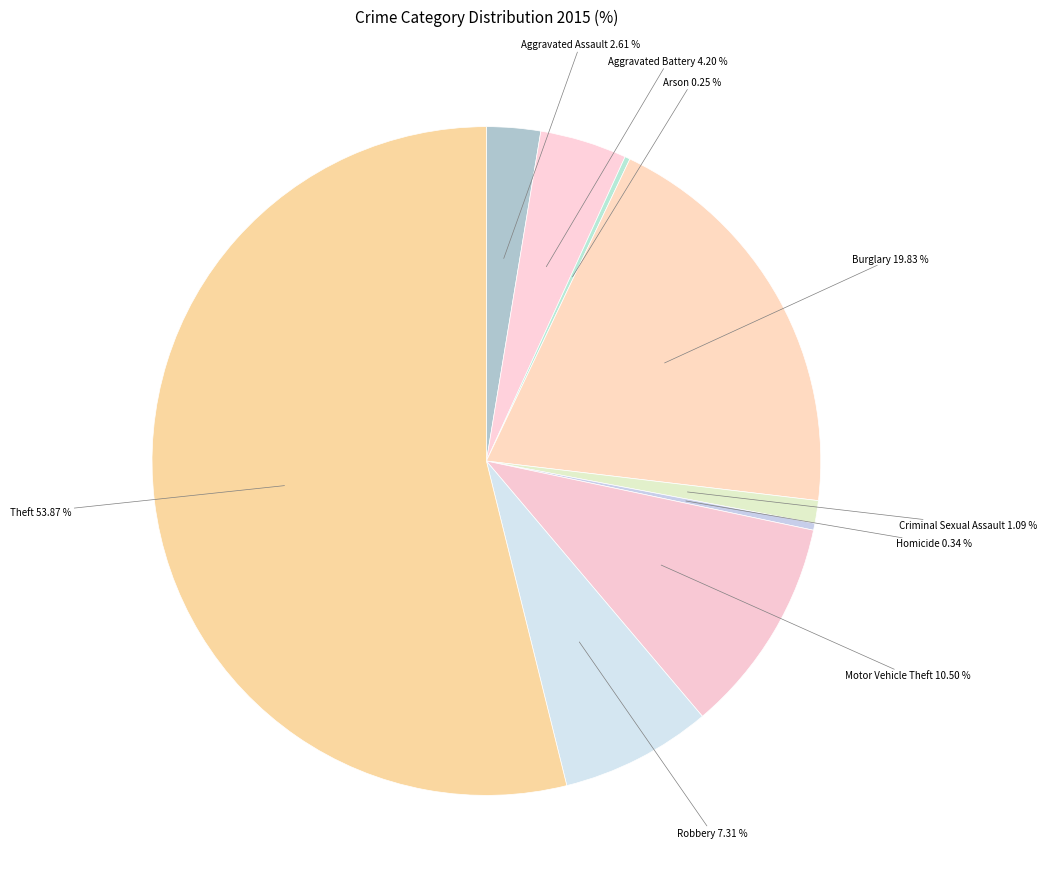

Approximately how many times larger is the value at Robbery compared to Criminal Sexual Assault?

6.7